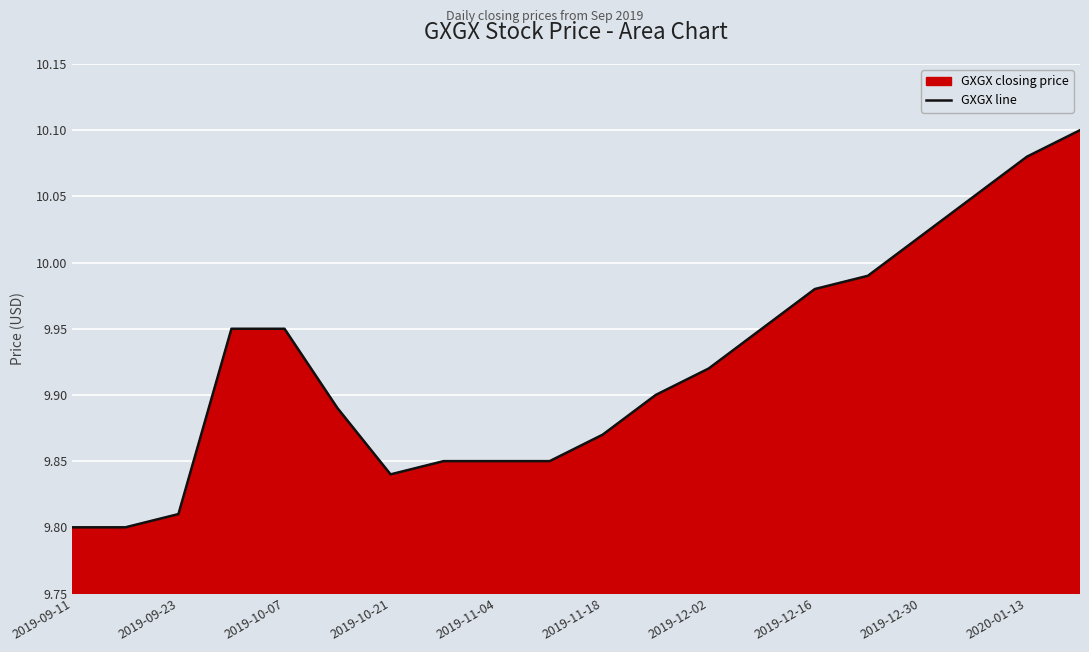

Reading right to left, list all the values displayed in this chart.

10.1	10.1	10.1	10.0	10.0	10.0	9.9	9.9	9.9	9.9	9.8	9.8	9.8	9.8	9.9	9.9	9.9	9.8	9.8	9.8